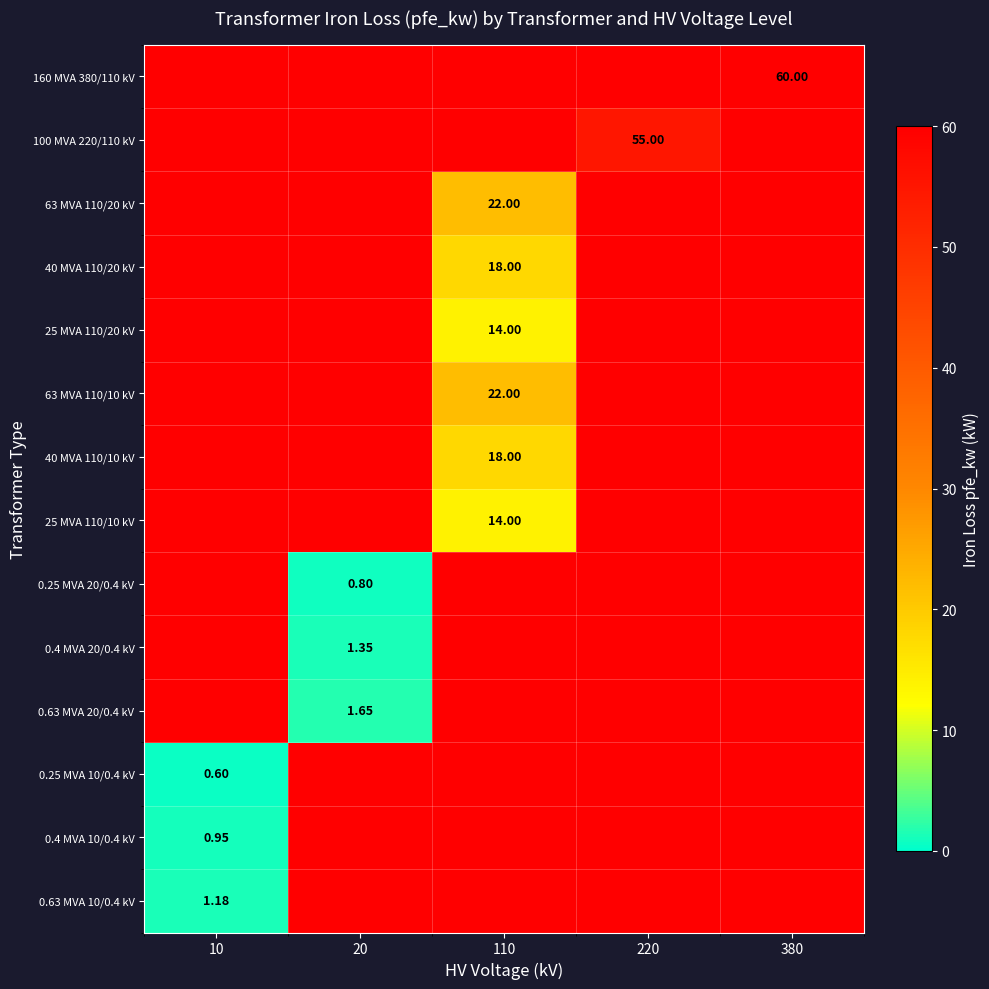

Rank the categories by 25 MVA 110/20 kV value from lowest to highest.

10, 20, 110, 220, 380